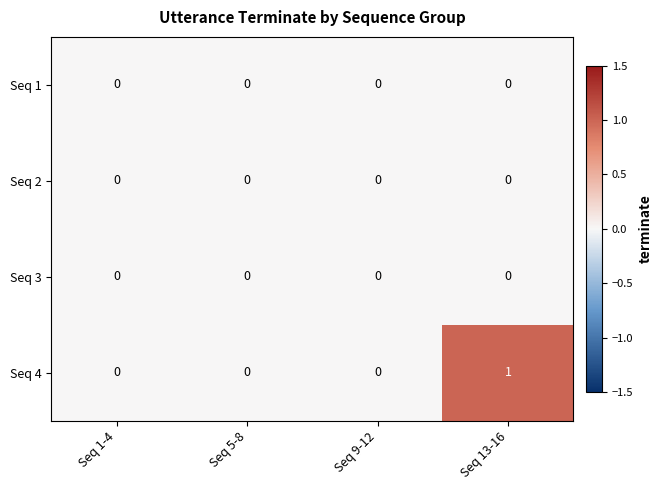

Which label corresponds to the largest value in the chart?

Seq 13-16